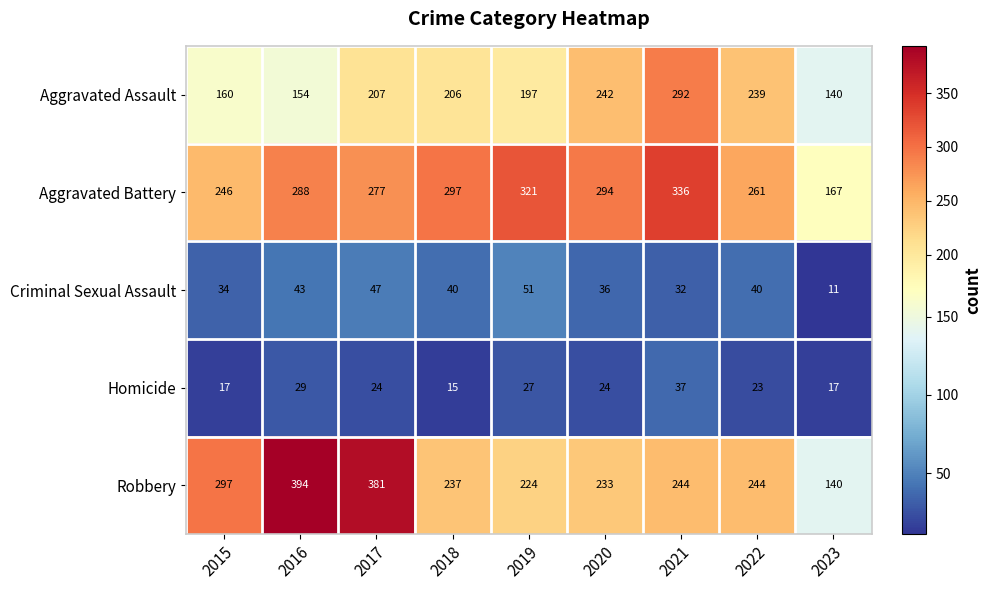

Which series changed the most between 2015 and 2020?

Aggravated Assault